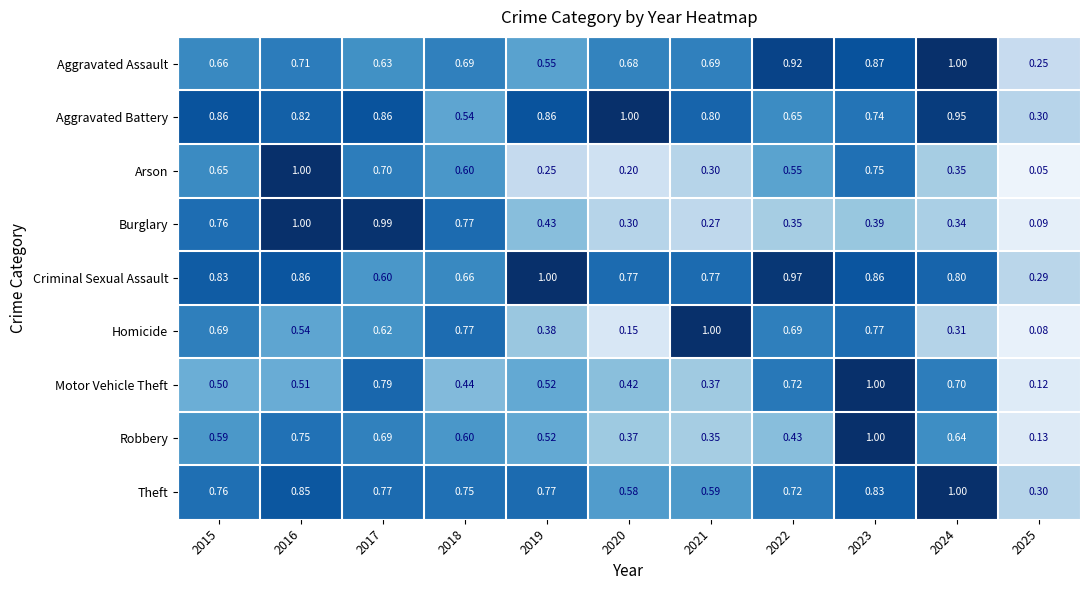

Which series has the largest total across all categories?

Criminal Sexual Assault